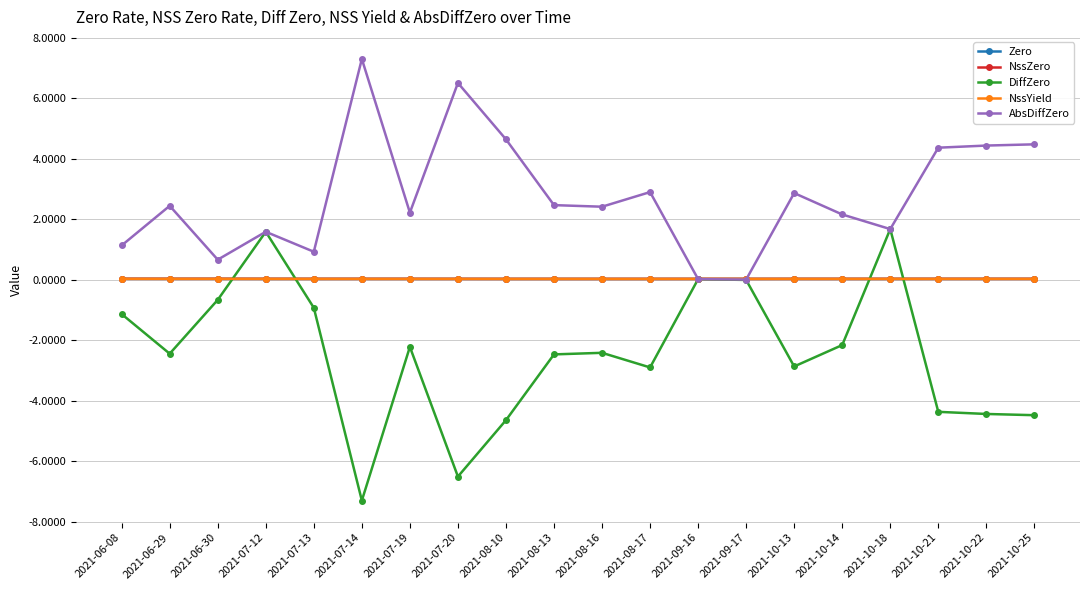

Does the chart have visible grid lines?

Yes